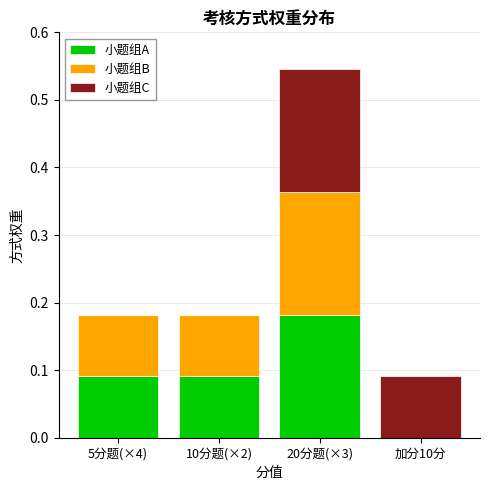

Count the number of data series in this chart.

3